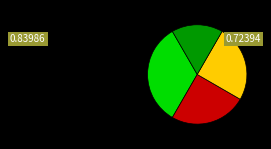

Is there a majority slice in this chart?

No